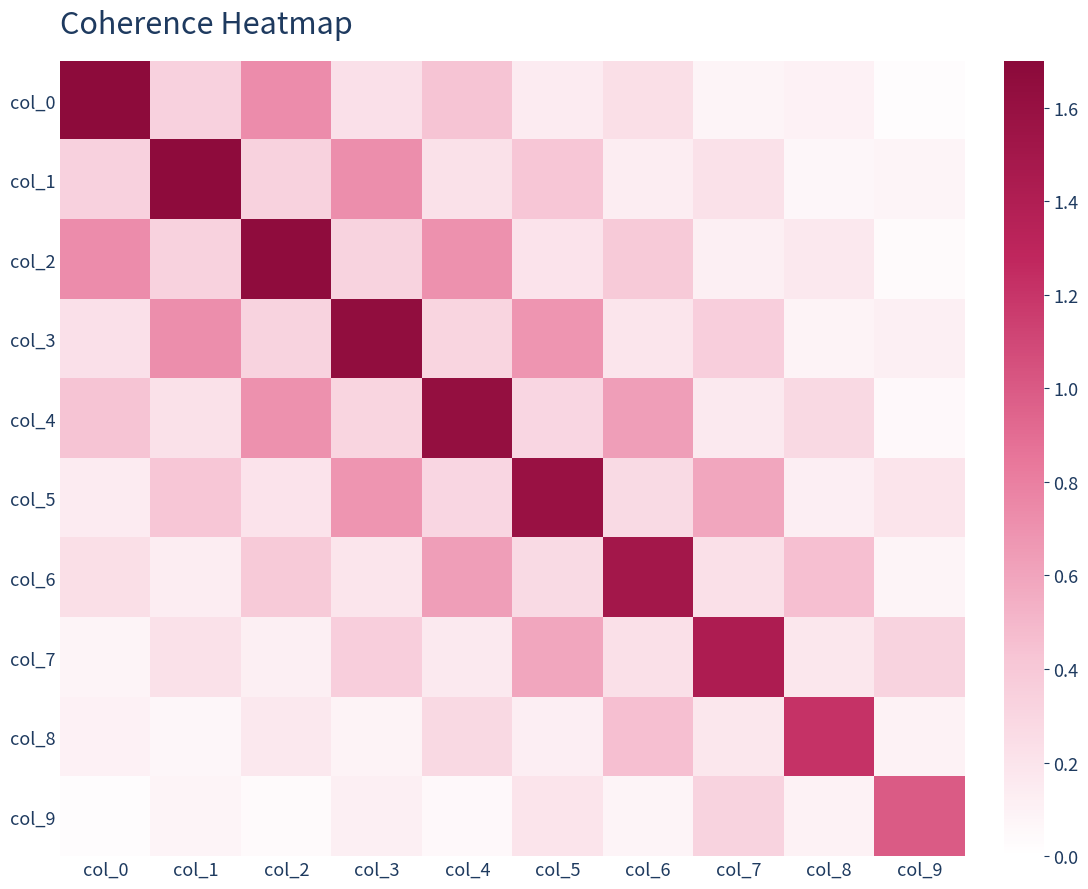

Reading left to right, list all the values displayed in this chart.

col_0: col_0=1.7	col_1=0.3	col_2=0.7	col_3=0.2	col_4=0.4	col_5=0.1	col_6=0.2	col_7=0.1	col_8=0.1	col_9=0.0
col_1: col_0=0.3	col_1=1.7	col_2=0.3	col_3=0.7	col_4=0.2	col_5=0.4	col_6=0.1	col_7=0.2	col_8=0.1	col_9=0.1
col_2: col_0=0.7	col_1=0.3	col_2=1.7	col_3=0.3	col_4=0.7	col_5=0.2	col_6=0.4	col_7=0.1	col_8=0.2	col_9=0.0
col_3: col_0=0.2	col_1=0.7	col_2=0.3	col_3=1.6	col_4=0.3	col_5=0.7	col_6=0.2	col_7=0.4	col_8=0.1	col_9=0.1
col_4: col_0=0.4	col_1=0.2	col_2=0.7	col_3=0.3	col_4=1.6	col_5=0.3	col_6=0.6	col_7=0.2	col_8=0.3	col_9=0.1
col_5: col_0=0.1	col_1=0.4	col_2=0.2	col_3=0.7	col_4=0.3	col_5=1.6	col_6=0.3	col_7=0.6	col_8=0.1	col_9=0.2
col_6: col_0=0.2	col_1=0.1	col_2=0.4	col_3=0.2	col_4=0.6	col_5=0.3	col_6=1.5	col_7=0.2	col_8=0.5	col_9=0.1
col_7: col_0=0.1	col_1=0.2	col_2=0.1	col_3=0.4	col_4=0.2	col_5=0.6	col_6=0.2	col_7=1.4	col_8=0.2	col_9=0.3
col_8: col_0=0.1	col_1=0.1	col_2=0.2	col_3=0.1	col_4=0.3	col_5=0.1	col_6=0.5	col_7=0.2	col_8=1.2	col_9=0.1
col_9: col_0=0.0	col_1=0.1	col_2=0.0	col_3=0.1	col_4=0.1	col_5=0.2	col_6=0.1	col_7=0.3	col_8=0.1	col_9=1.0